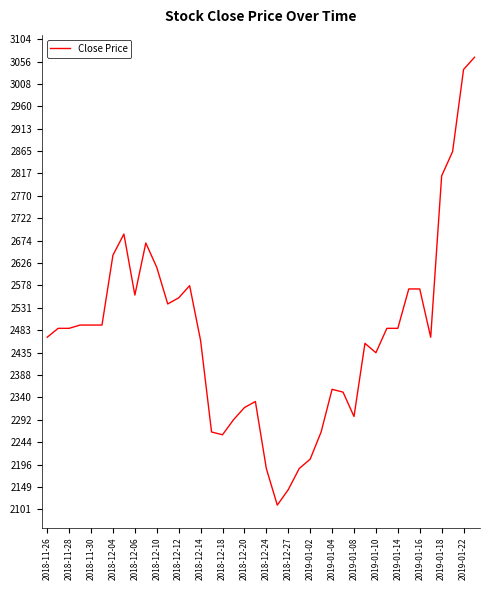

What is the maximum value shown in the chart?

3065